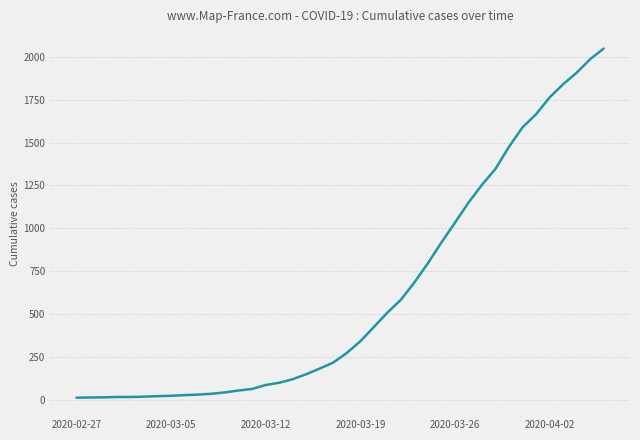

Does the chart display data point markers on the line(s)?

No